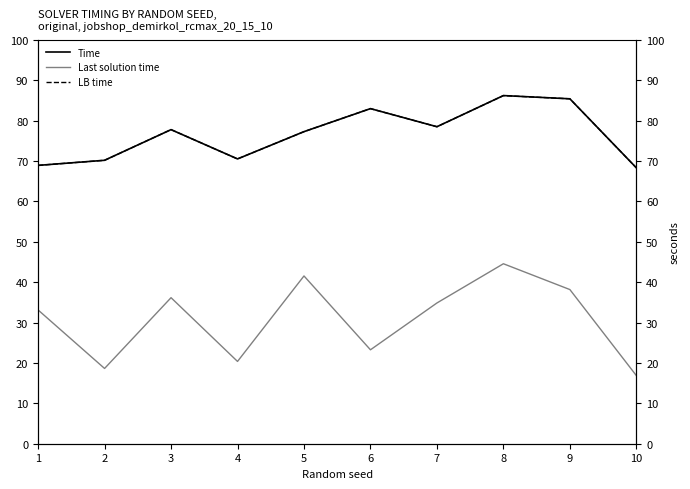

Read the Time value at 8.

86.2